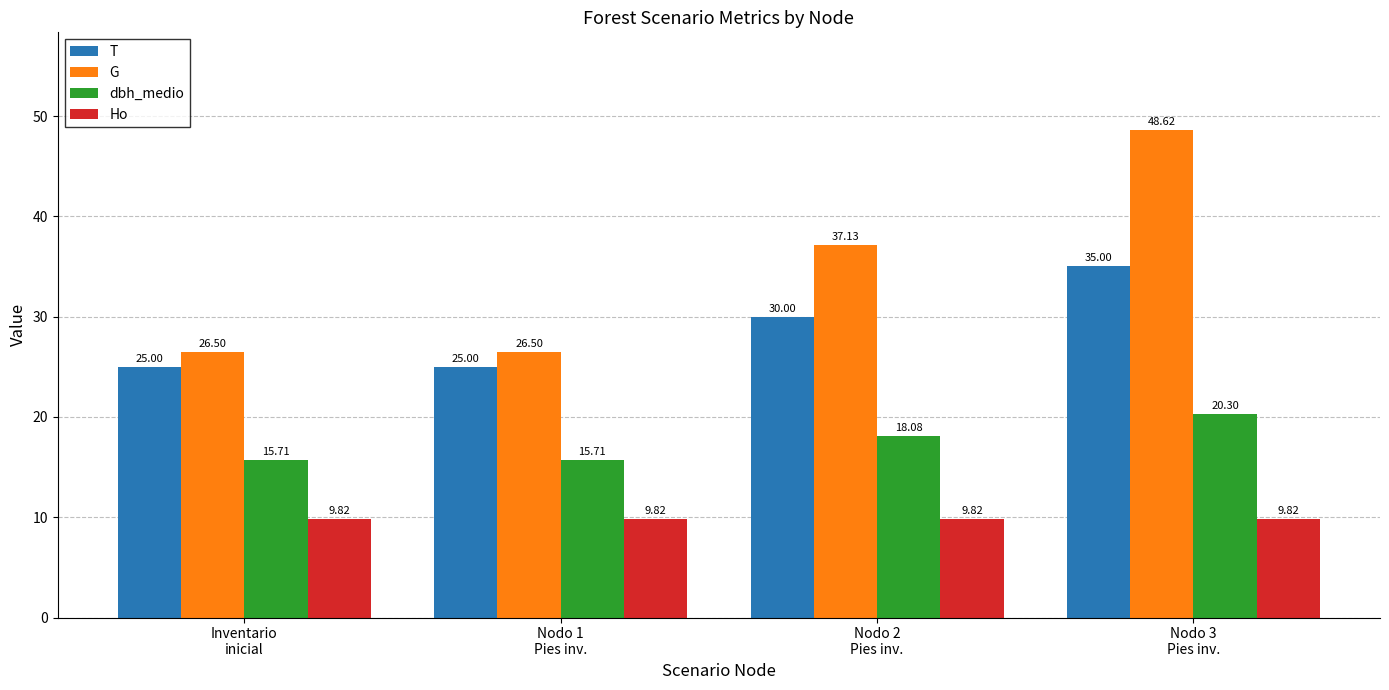

At which category does the chart reach its peak across all series?

Nodo 3
Pies inv.